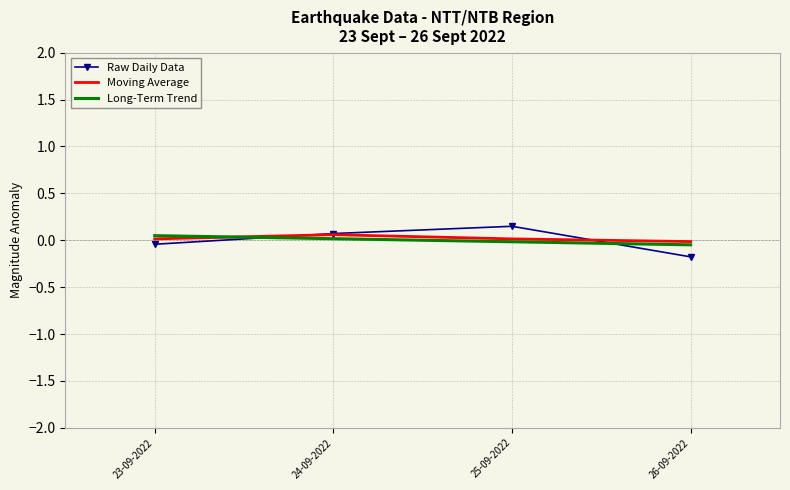

How many positive values does the Long-Term Trend series have?

2